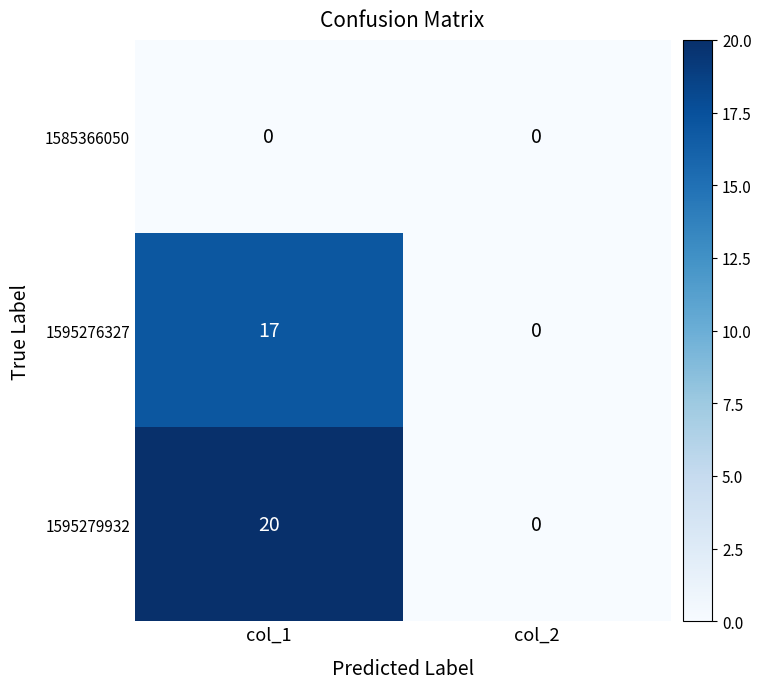

Count the number of data series in this chart.

3